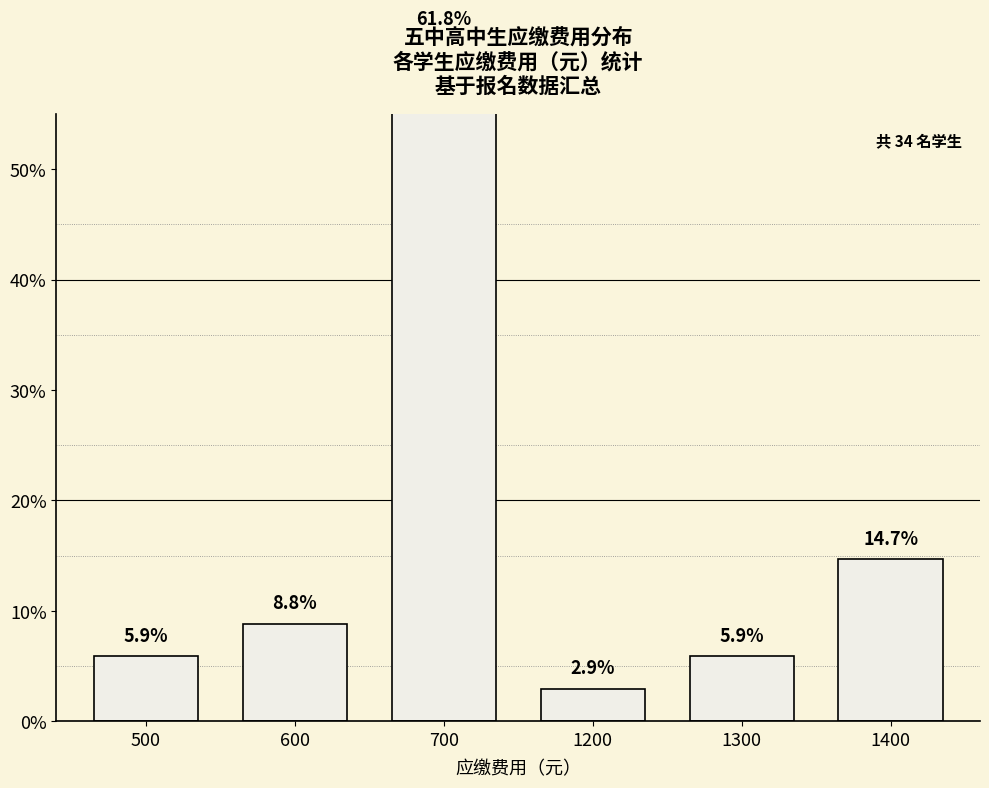

What value does the data have at 1200?

2.9